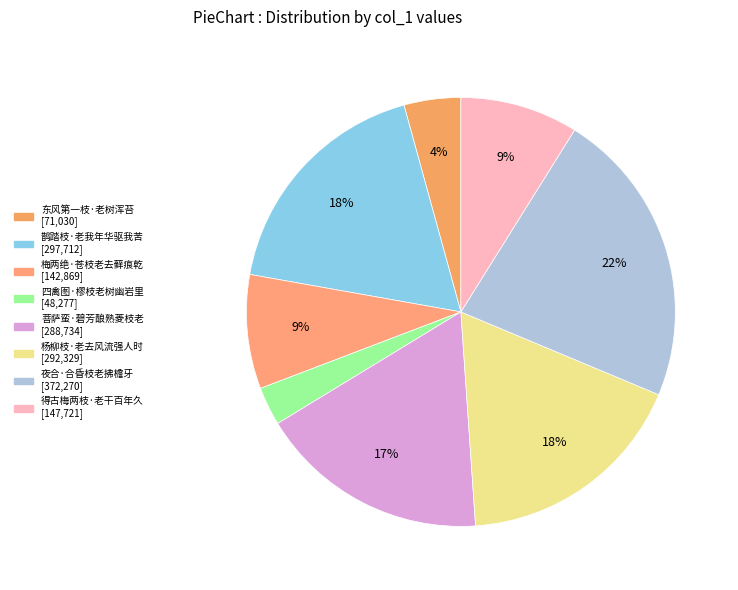

Which has a higher value, 杨柳枝·老去风流强人时 or 菩萨蛮·碧芳酿熟菱枝老?

杨柳枝·老去风流强人时